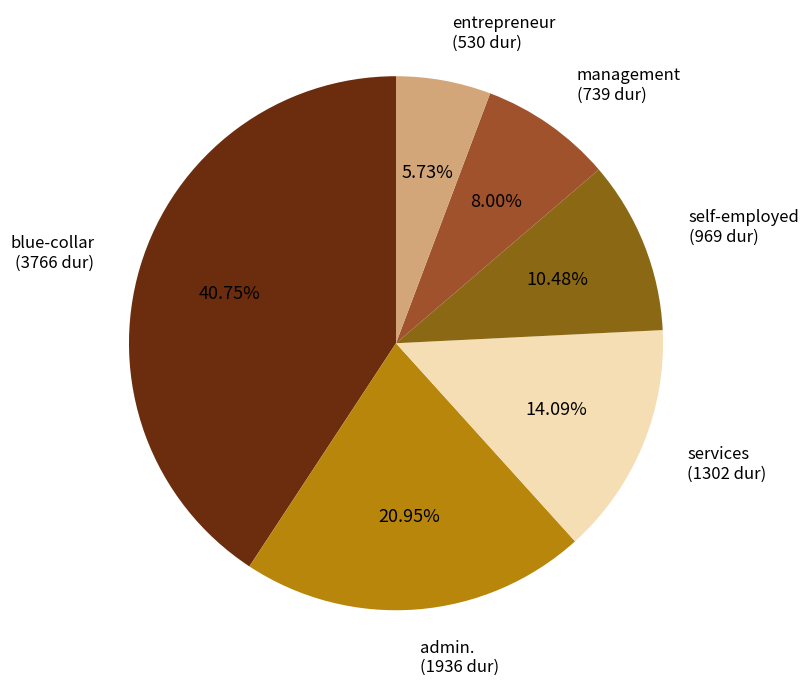

To the nearest percent, what percentage of the pie is blue-collar?

41%